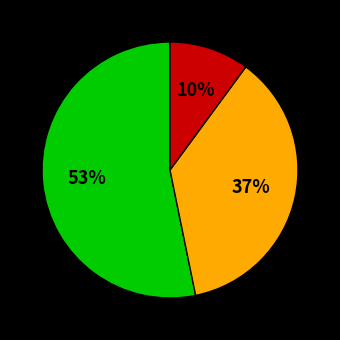

To the nearest percent, what is the average slice percentage?

33%